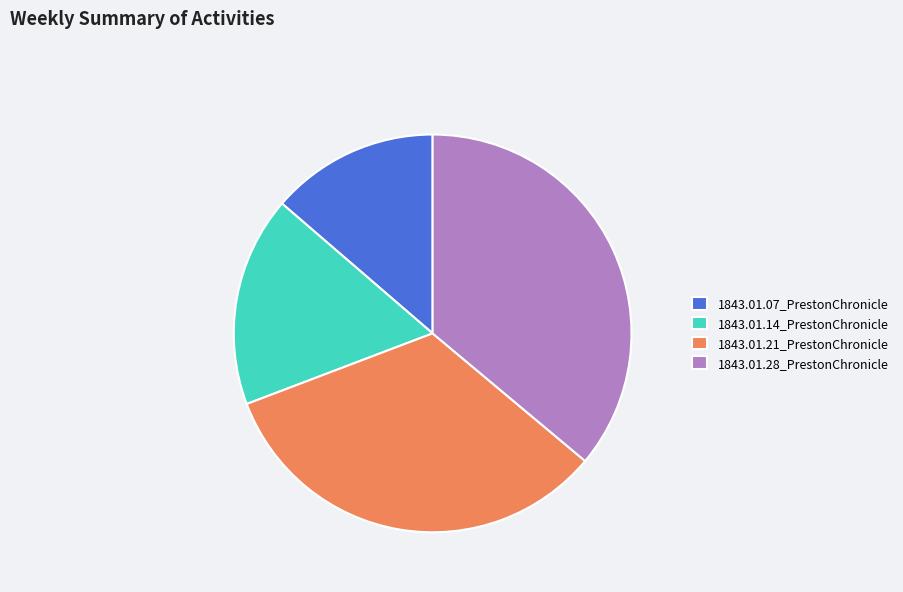

True or false: 1843.01.28_PrestonChronicle accounts for 44% of the total.

False